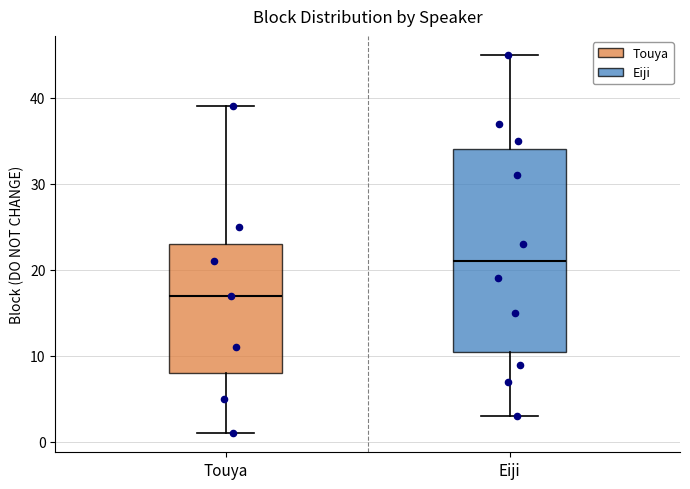

Comparing the boxes themselves (not the whiskers), which one is the tallest?

Eiji